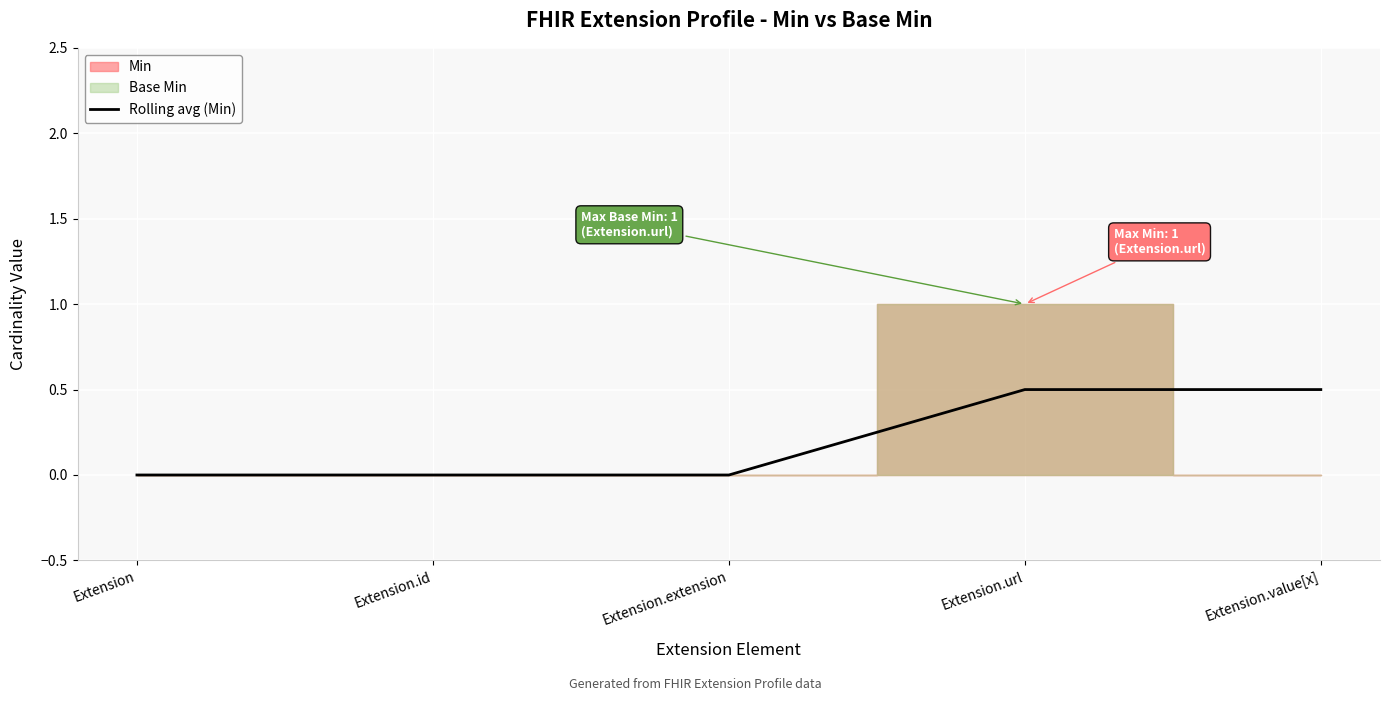

The Rolling avg (Min) series shows 0.5 at Extension.url. True or false?

True